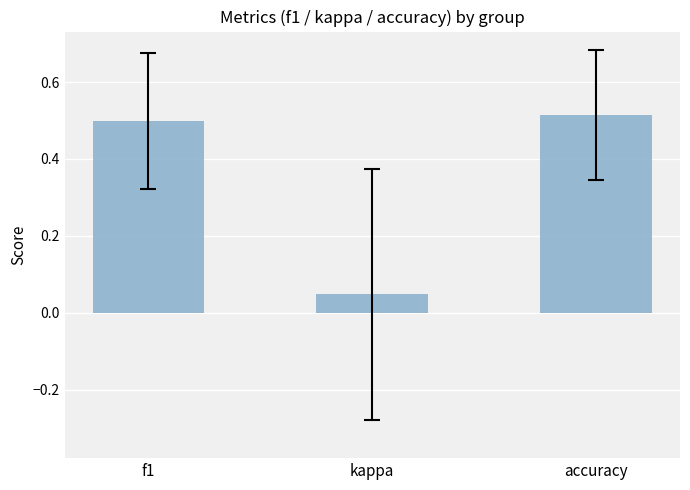

Is it true that the value at f1 is 0.5?

True